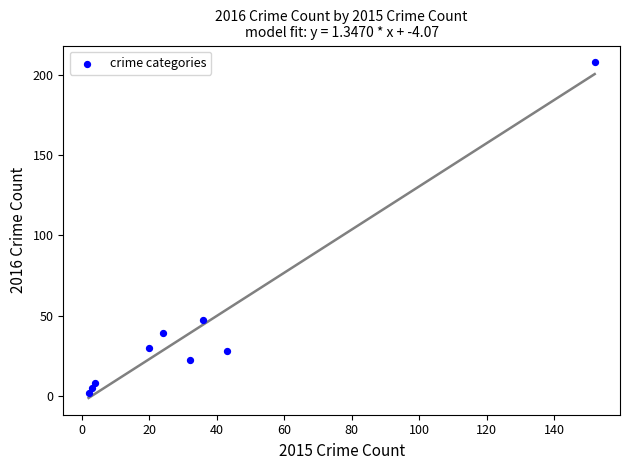

What Y value in the scatter plot is closest to 105?

47